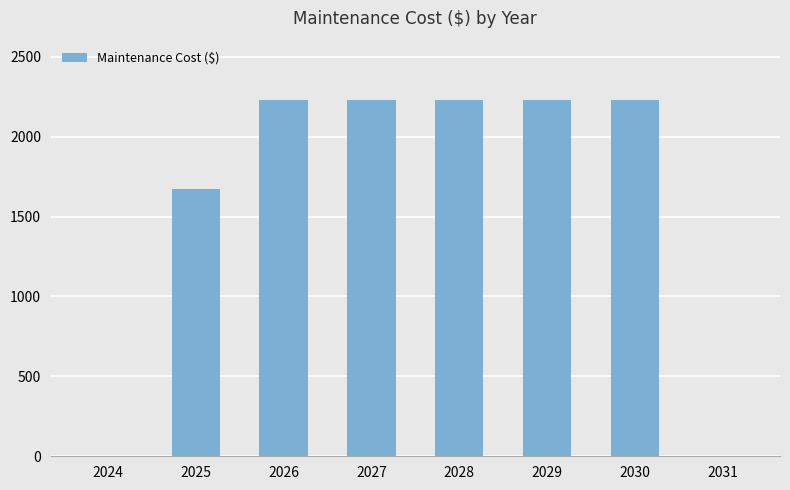

At which label does the data first exceed 2229?

2026